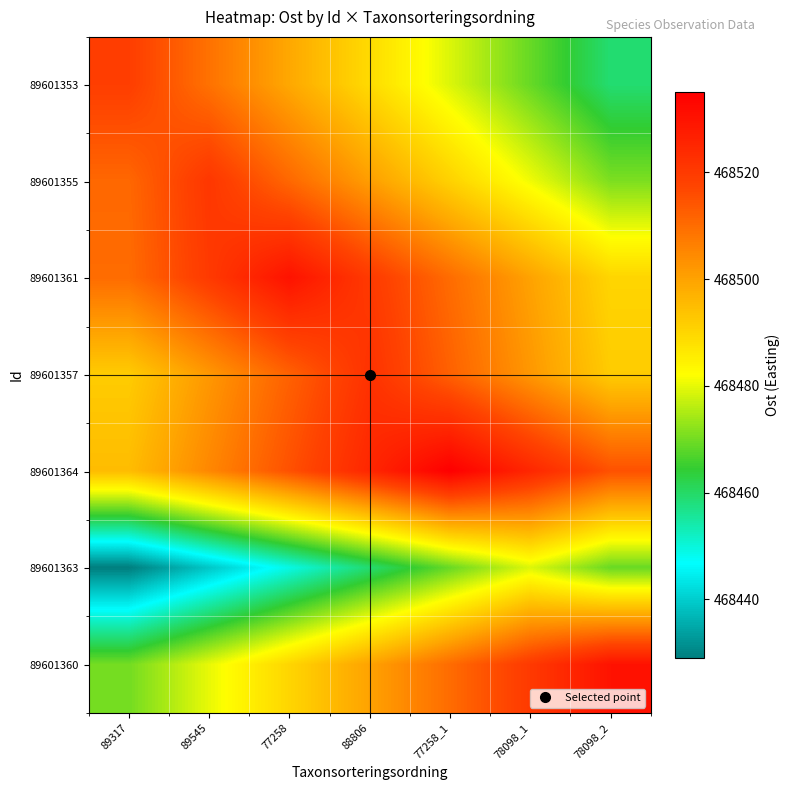

At 78098_2, list the series in order from largest to smallest.

89601360, 89601364, 89601357, 89601361, 89601355, 89601363, 89601353